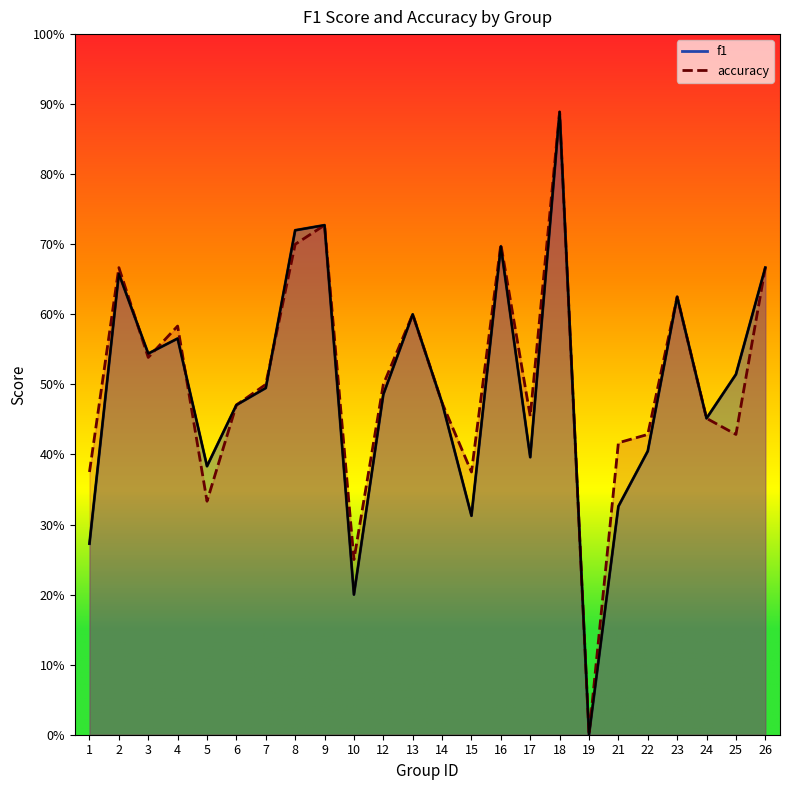

What is the average value of the f1 series?

0.5